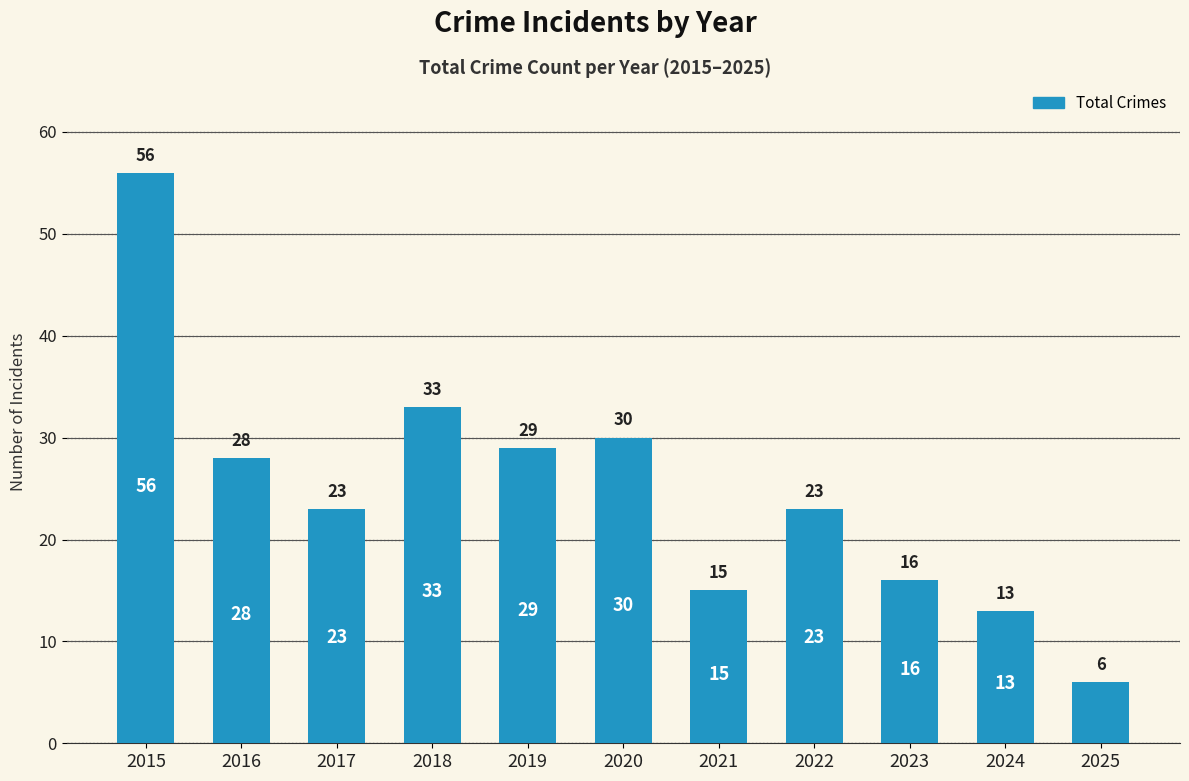

What is the average value?

25